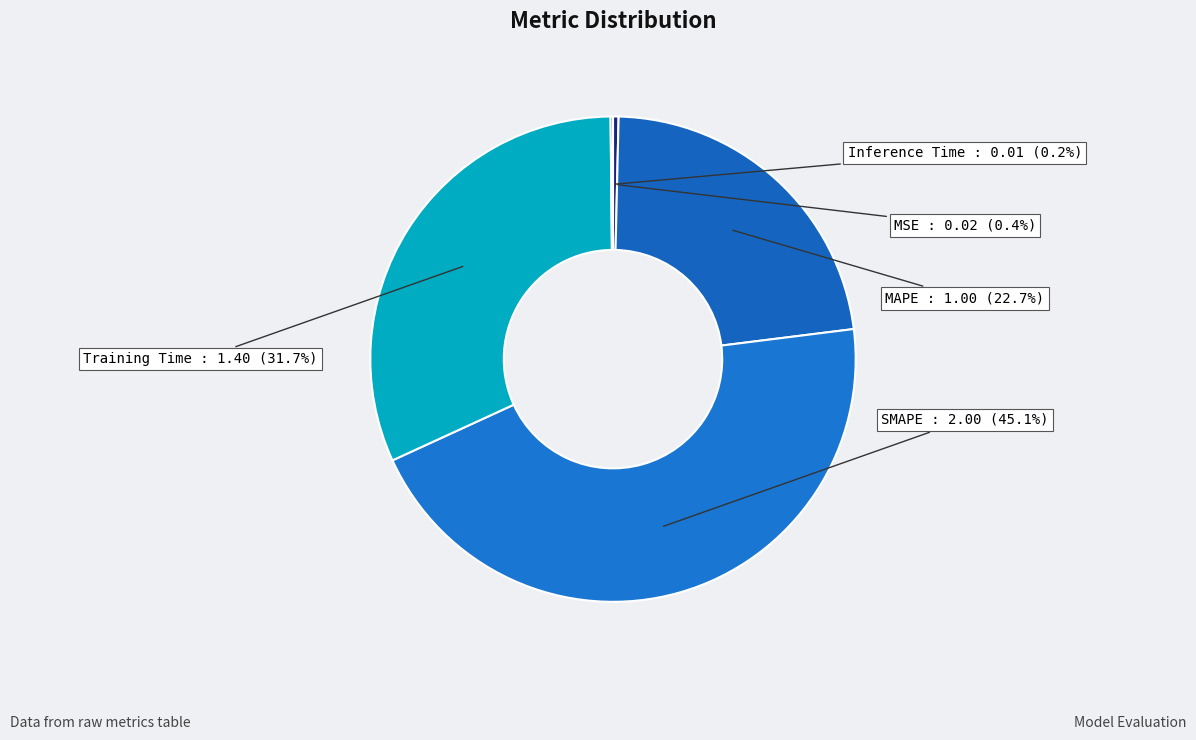

Which category has the biggest portion of the pie?

SMAPE